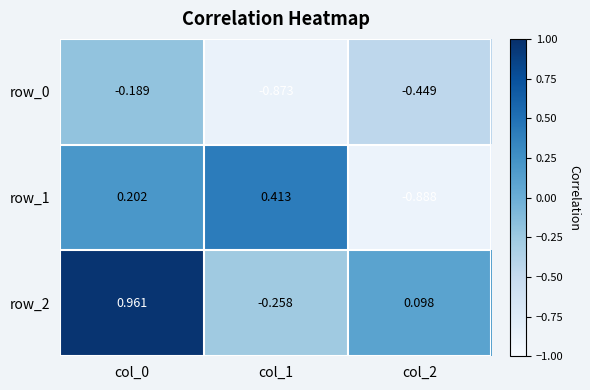

Count the number of categories in the chart.

3